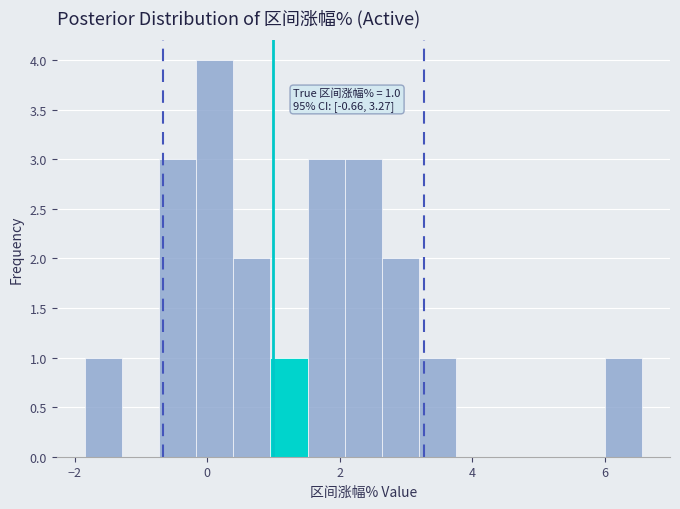

Around what value on the x-axis is the tallest bar? Give the approximate position of its centre, as read against the axis.

0.2